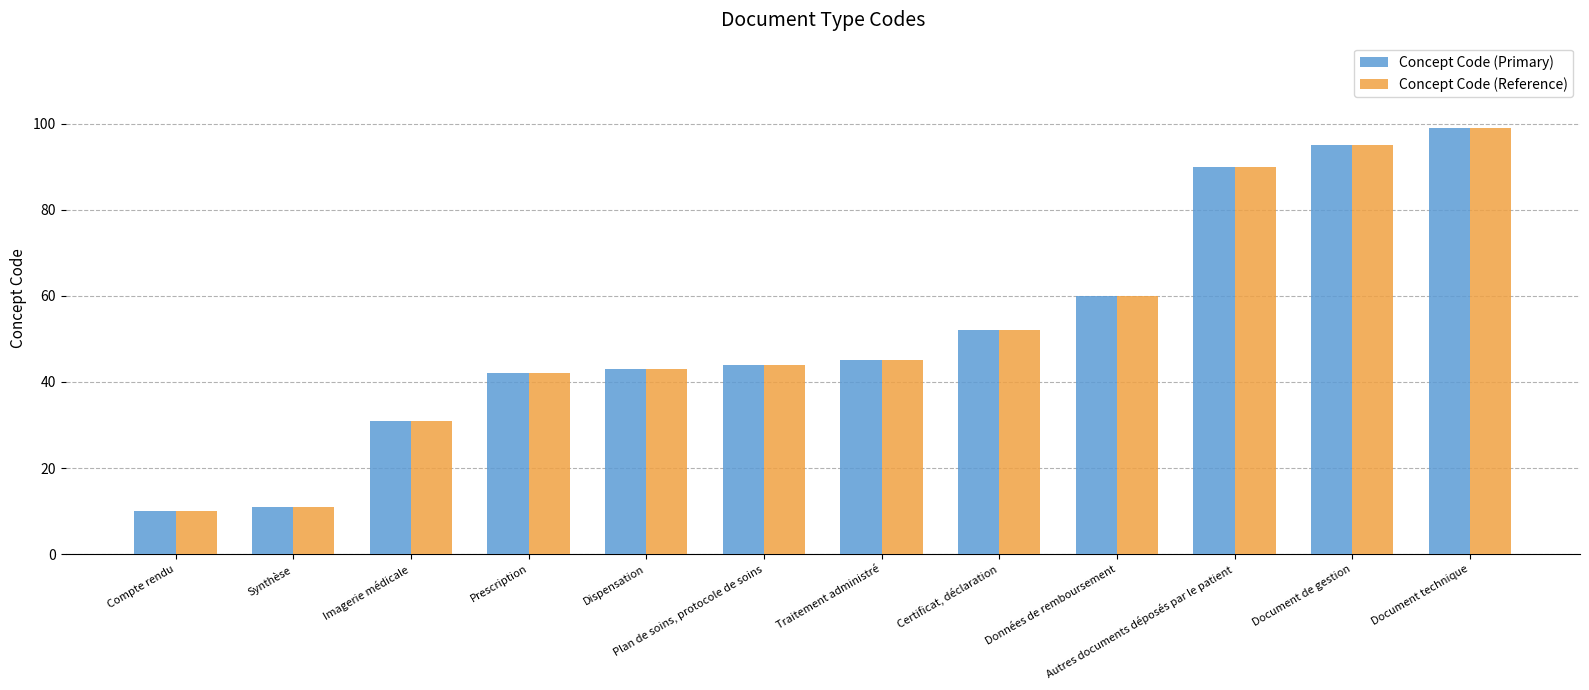

Is it true that Concept Code (Primary) equals 77 at Traitement administré?

False